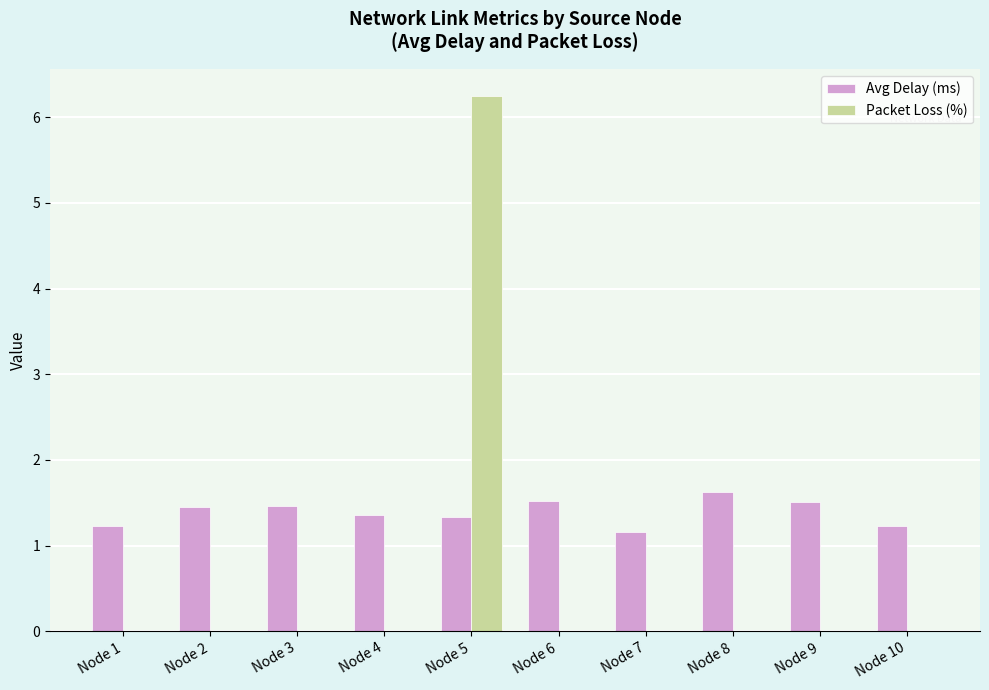

At which category is the sum across all series the highest?

Node 5